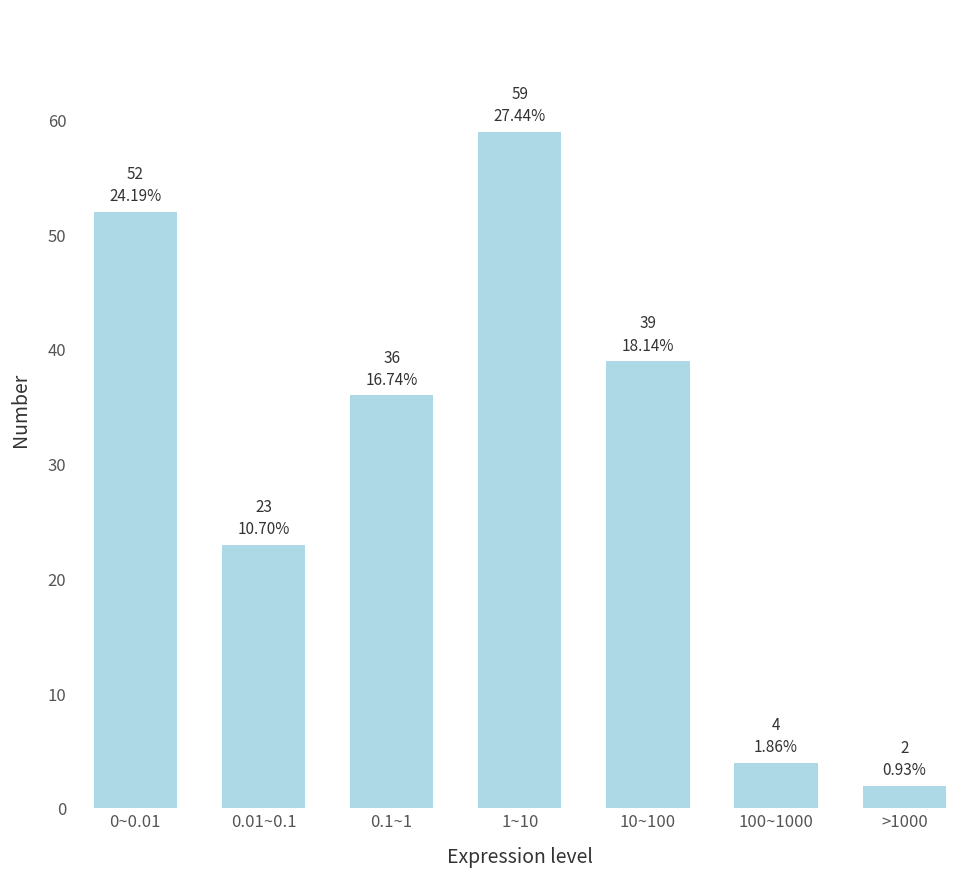

Reading right to left, list all the values displayed in this chart.

2	4	39	59	36	23	52